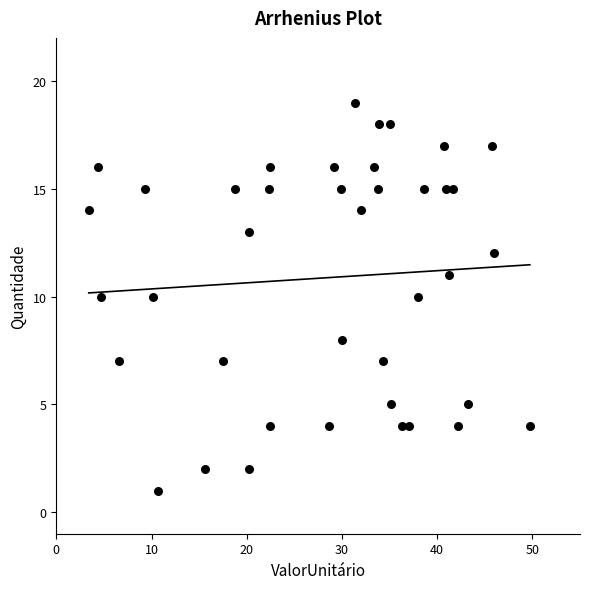

What is the range of Y values (max minus min)?

18